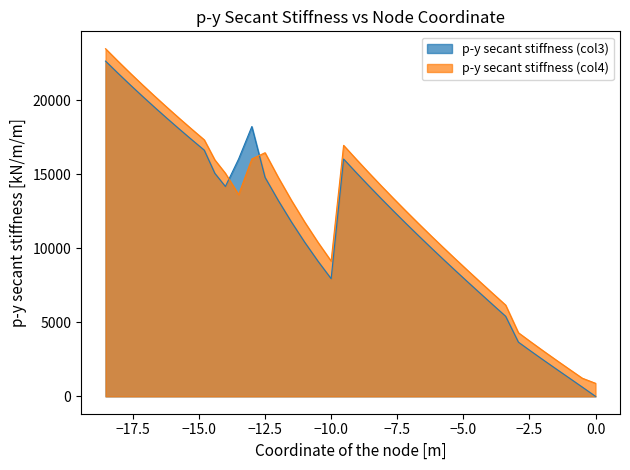

What is the greatest value displayed?

23492.0